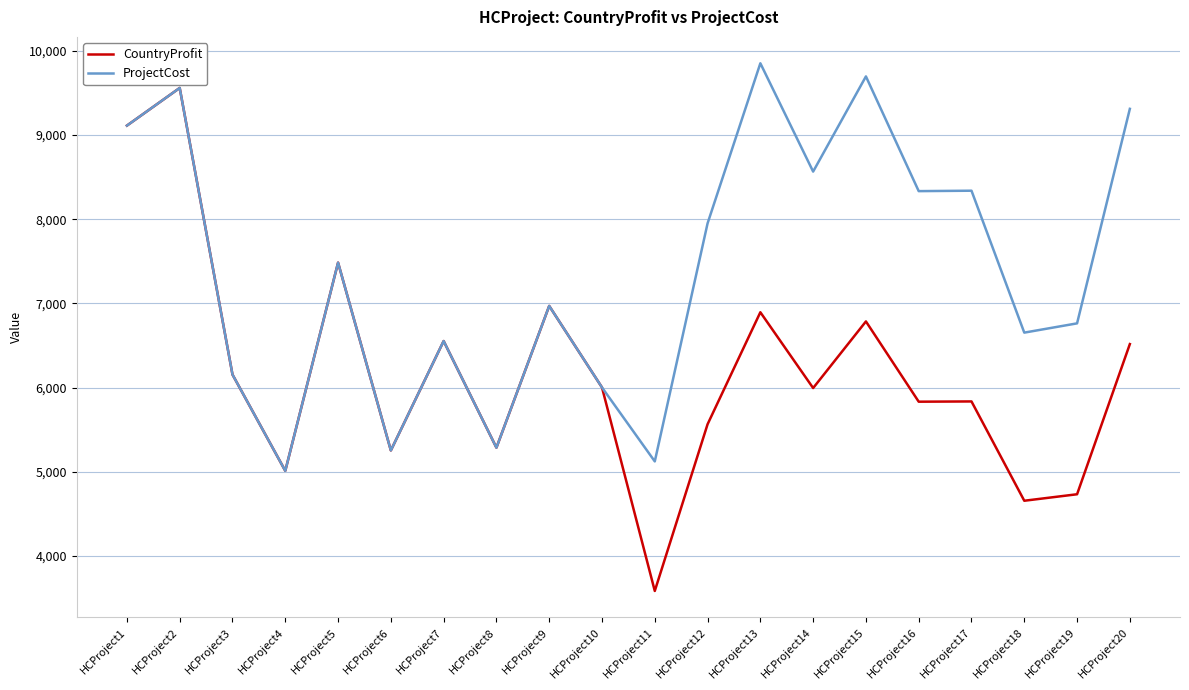

How many lines are shown in the chart?

2